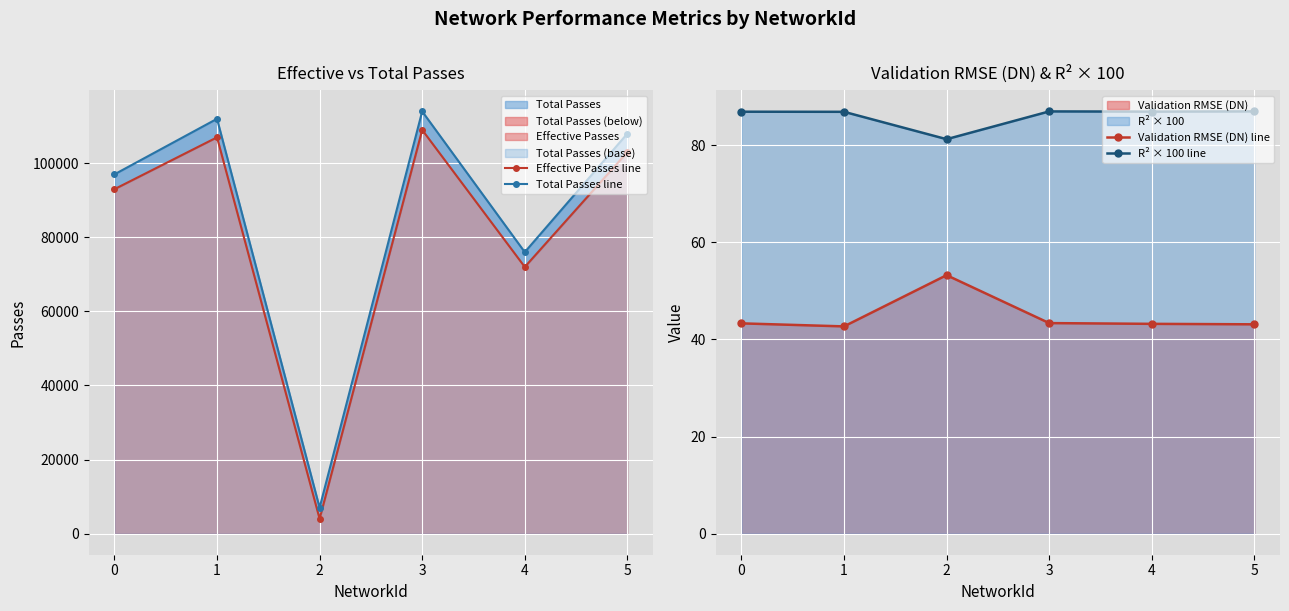

How many lines are shown in the chart?

4